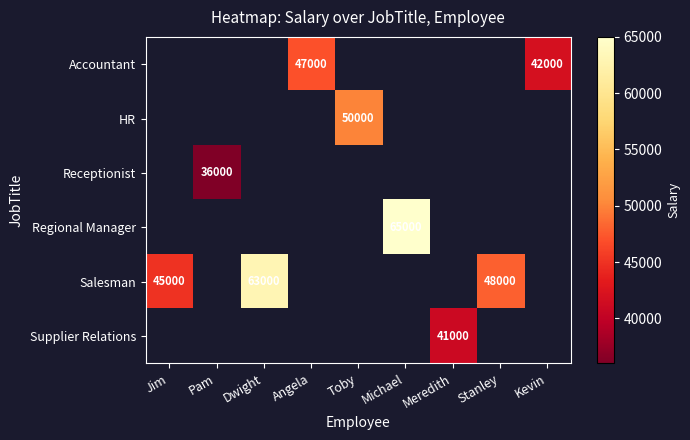

Is it true that Supplier Relations equals 41000 at Meredith?

True